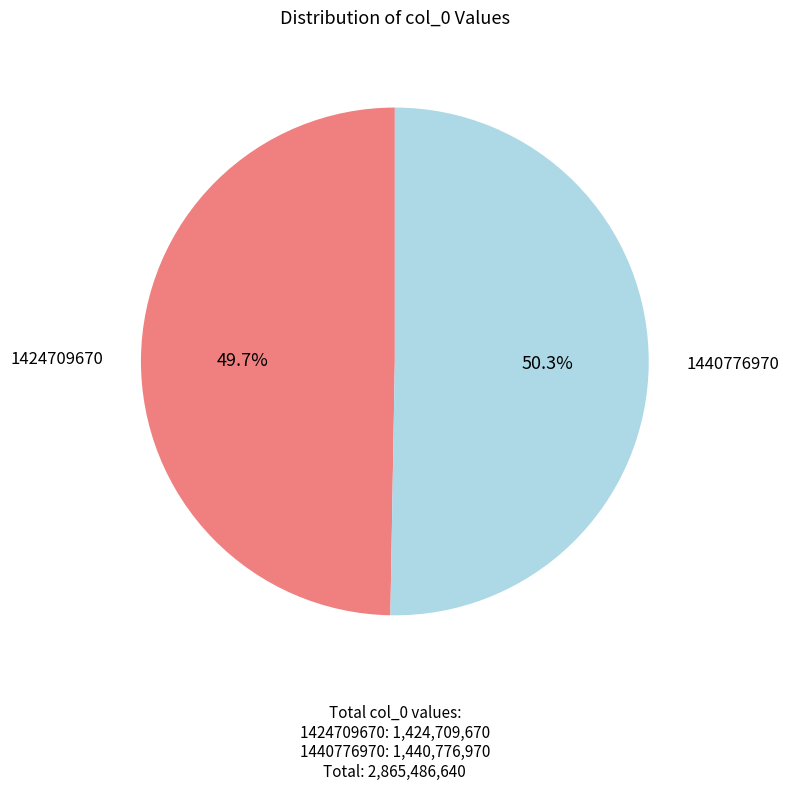

Is there any slice that represents more than half of the pie?

Yes